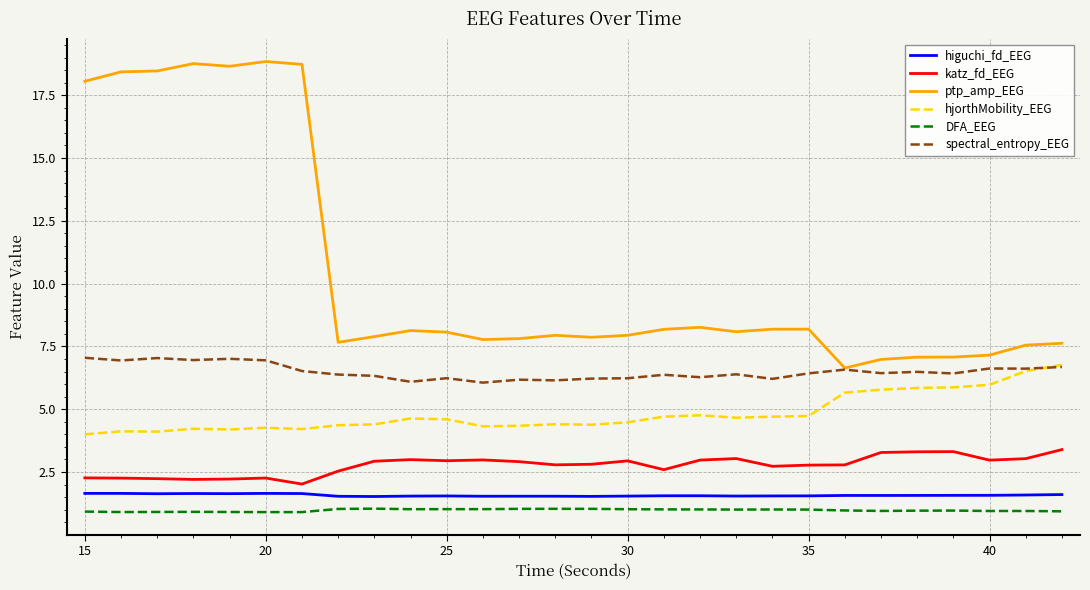

What is the average value of the hjorthMobility_EEG series?

4.8